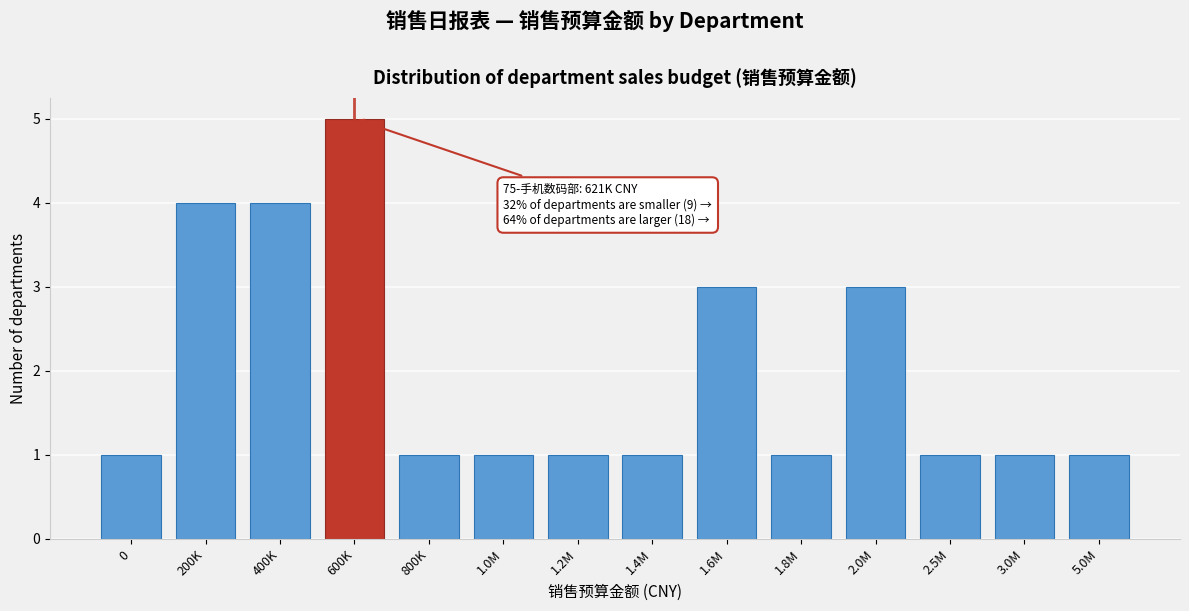

Reading right to left, list all the values displayed in this chart.

5.0M=1	3.0M=1	2.5M=1	2.0M=3	1.8M=1	1.6M=3	1.4M=1	1.2M=1	1.0M=1	800K=1	600K=5	400K=4	200K=4	0=1